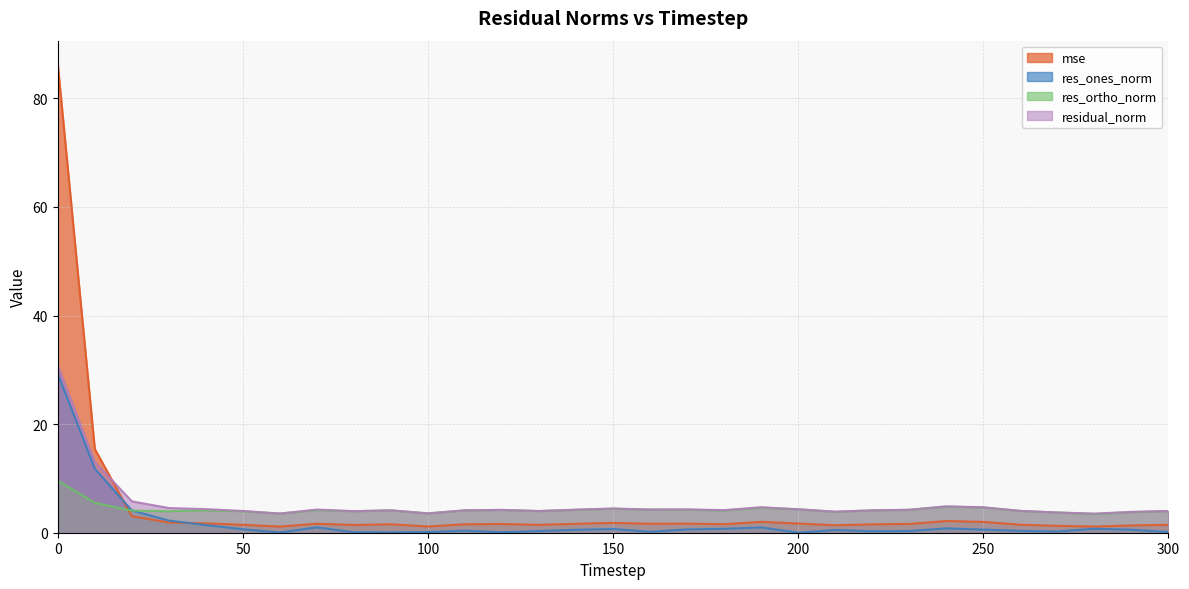

What is the difference between the second highest and second lowest values in the mse series?

14.3